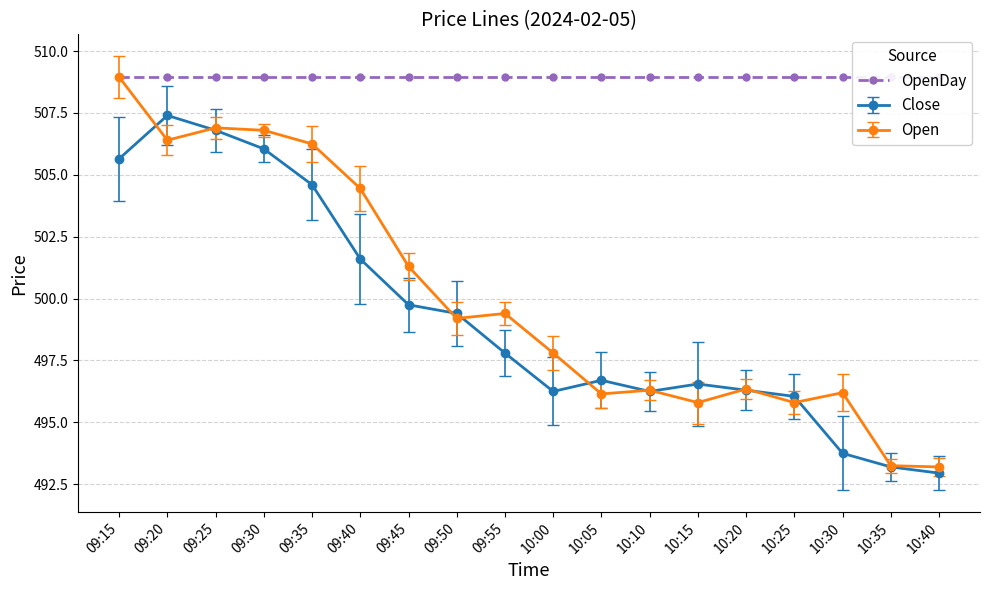

What is the sum of the Close values at 09:55 and 10:25?

993.9